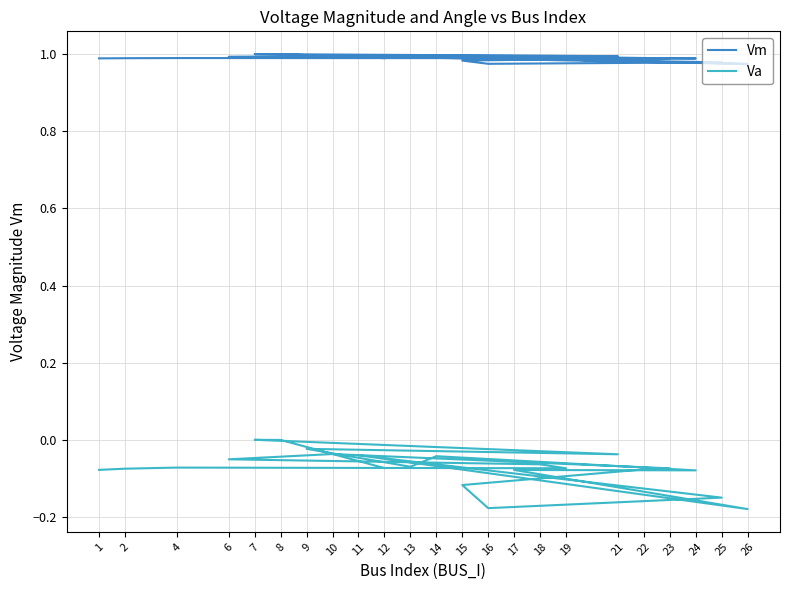

Reading left to right, what are all the values shown in this chart?

Vm: 1.0	1.0	1.0	1.0	1.0	1.0	1.0	1.0	1.0	1.0	1.0	1.0	1.0	1.0	1.0	1.0	1.0	1.0	1.0	1.0	1.0	1.0	1.0
Va: -0.1	-0.1	-0.1	-0.1	-0.1	-0.1	-0.0	-0.1	-0.1	-0.1	-0.2	-0.1	-0.0	-0.2	-0.1	-0.1	-0.0	-0.1	-0.0	-0.0	0.0	-0.0	-0.1